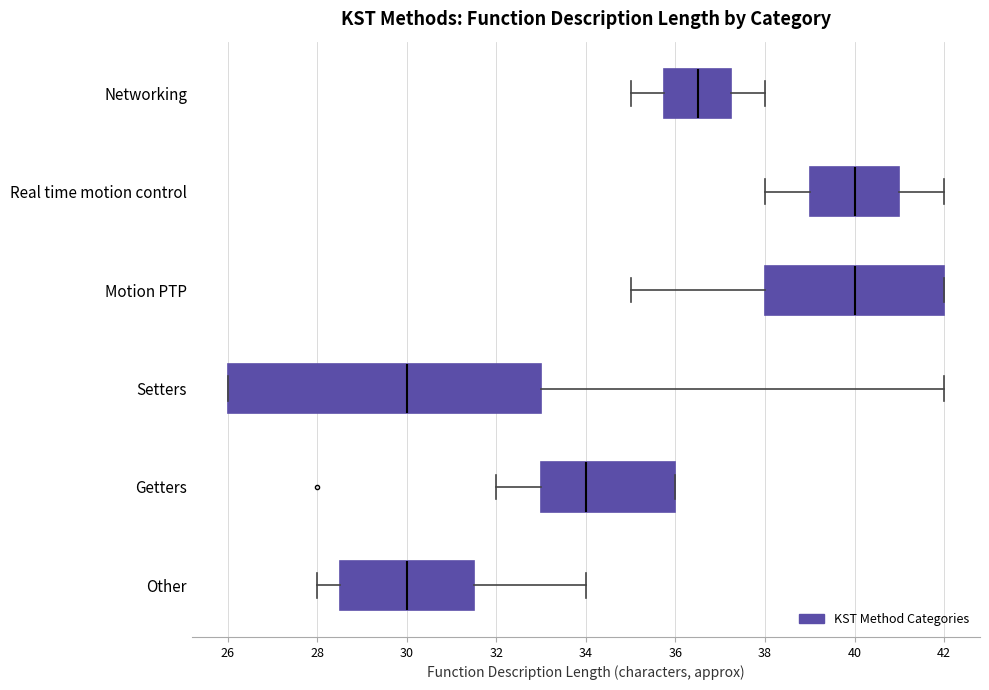

Reading bottom to top, transcribe this box plot: for each box, give where its median line is, the range the box spans, and where its two whiskers end, as read against the x-axis. The values are not printed on the chart, so give them approximately, as read against the axis.

Other: median 30.0, box 28.6 to 31.6, whiskers 28.0 to 34.0
Getters: median 34.0, box 33.0 to 36.0, whiskers 32.0 to 36.0
Setters: median 30.0, box 26.0 to 33.0, whiskers 26.0 to 42.0
Motion PTP: median 40.0, box 38.0 to 42.0, whiskers 35.0 to 42.0
Real time motion control: median 40.0, box 39.0 to 41.0, whiskers 38.0 to 42.0
Networking: median 36.6, box 35.8 to 37.2, whiskers 35.0 to 38.0